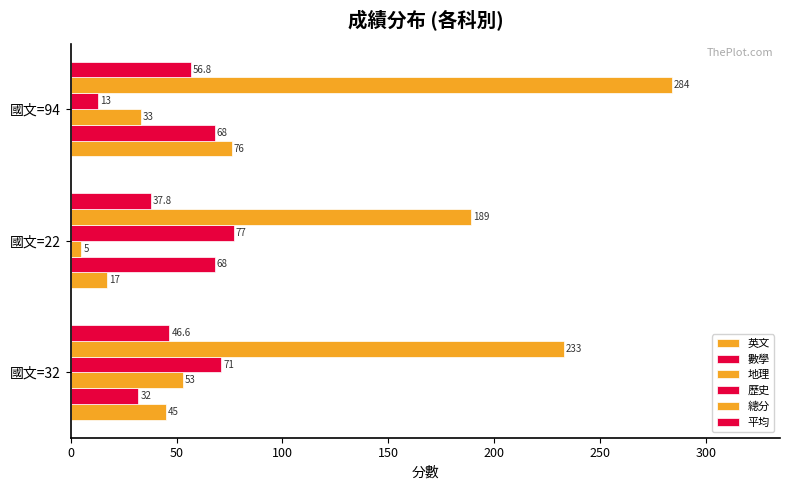

What is the difference between the maximum and minimum values in the 平均 series?

19.0